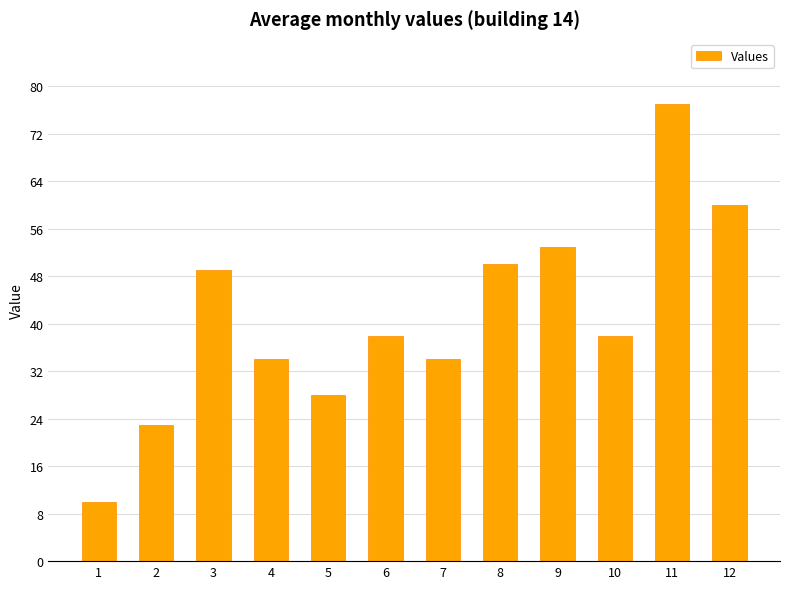

What is the smallest value displayed?

10